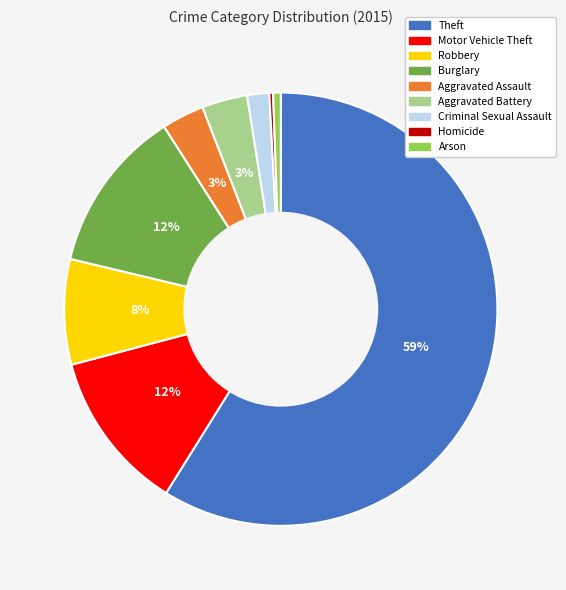

Which slice represents more than half of the pie?

Theft